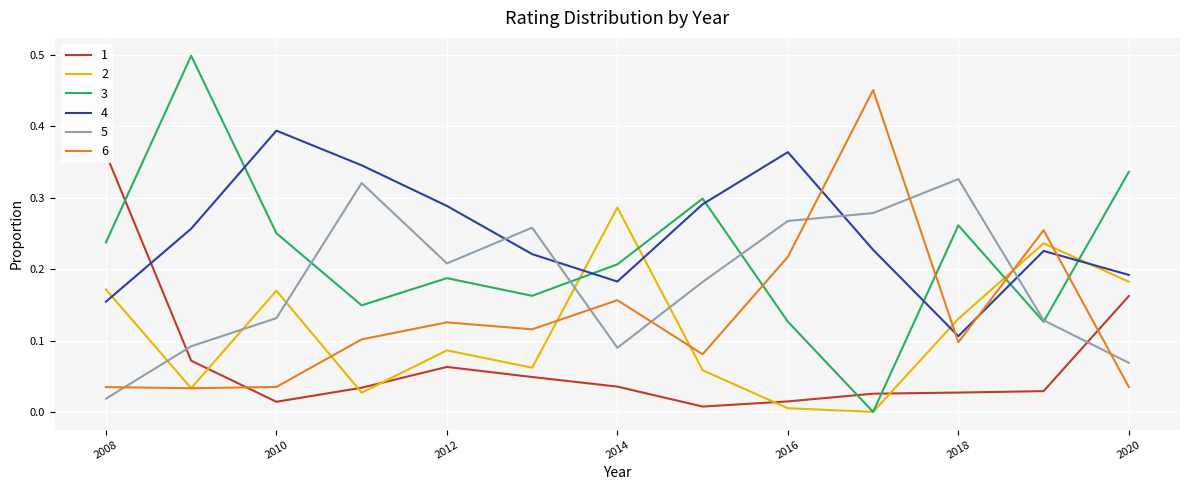

What is the value of the 2 point at the 8th from the left?

0.1